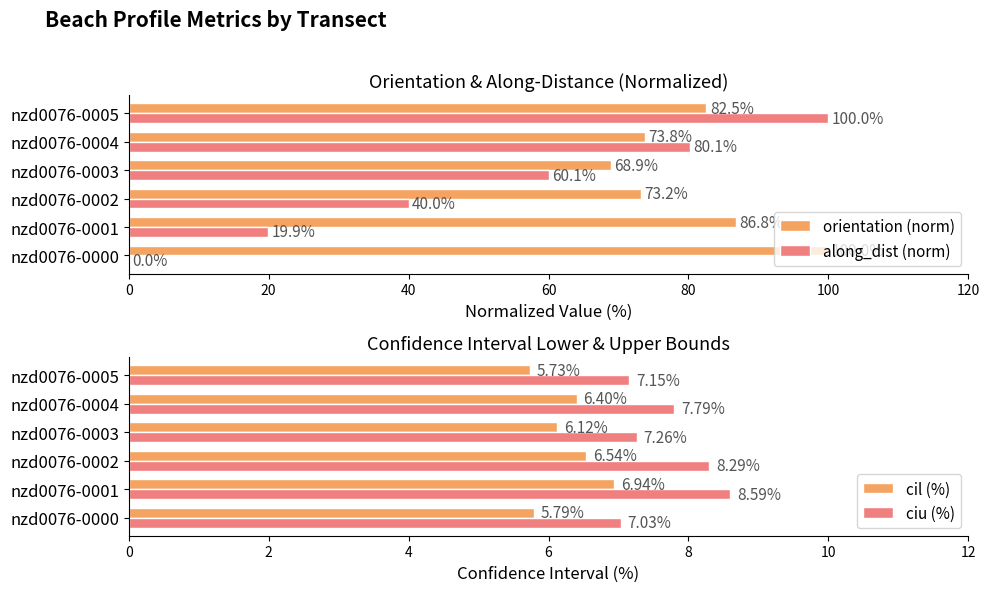

Is it true that orientation (norm) equals 73.2 at nzd0076-0002?

True